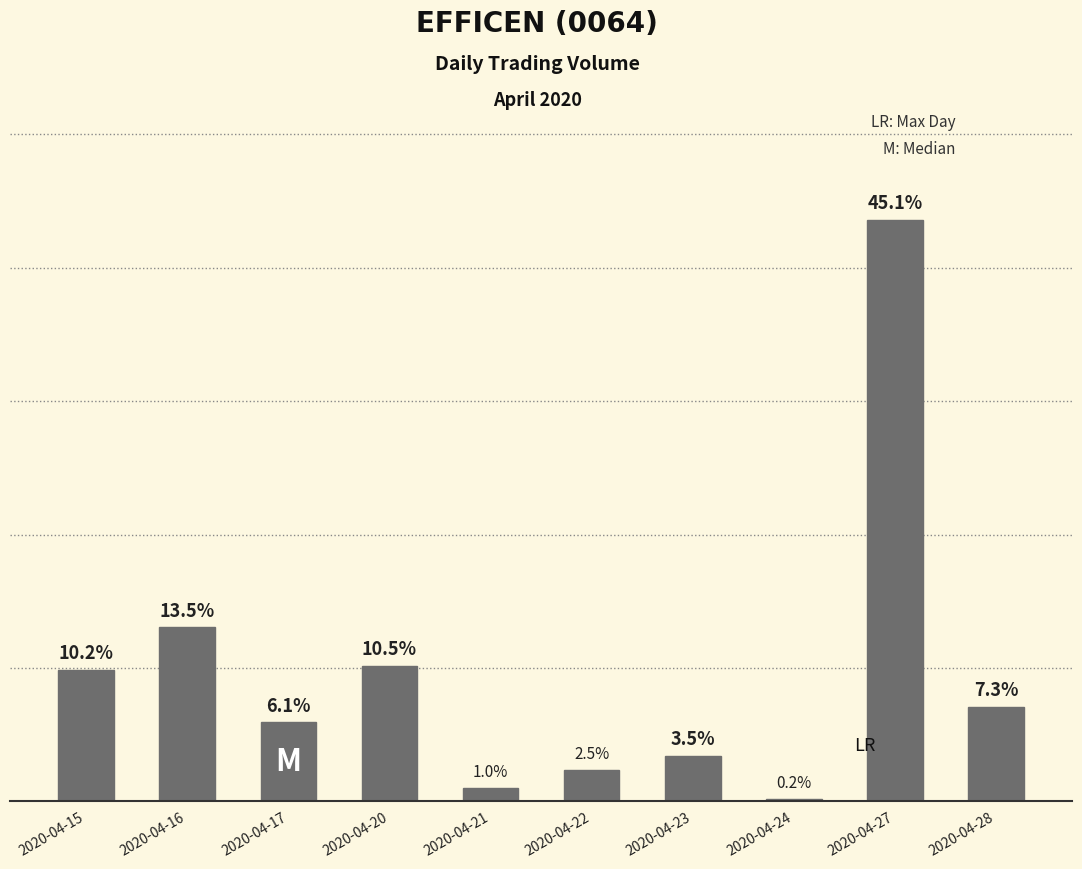

List the labels in order of value, largest first.

2020-04-27, 2020-04-16, 2020-04-20, 2020-04-15, 2020-04-28, 2020-04-17, 2020-04-23, 2020-04-22, 2020-04-21, 2020-04-24